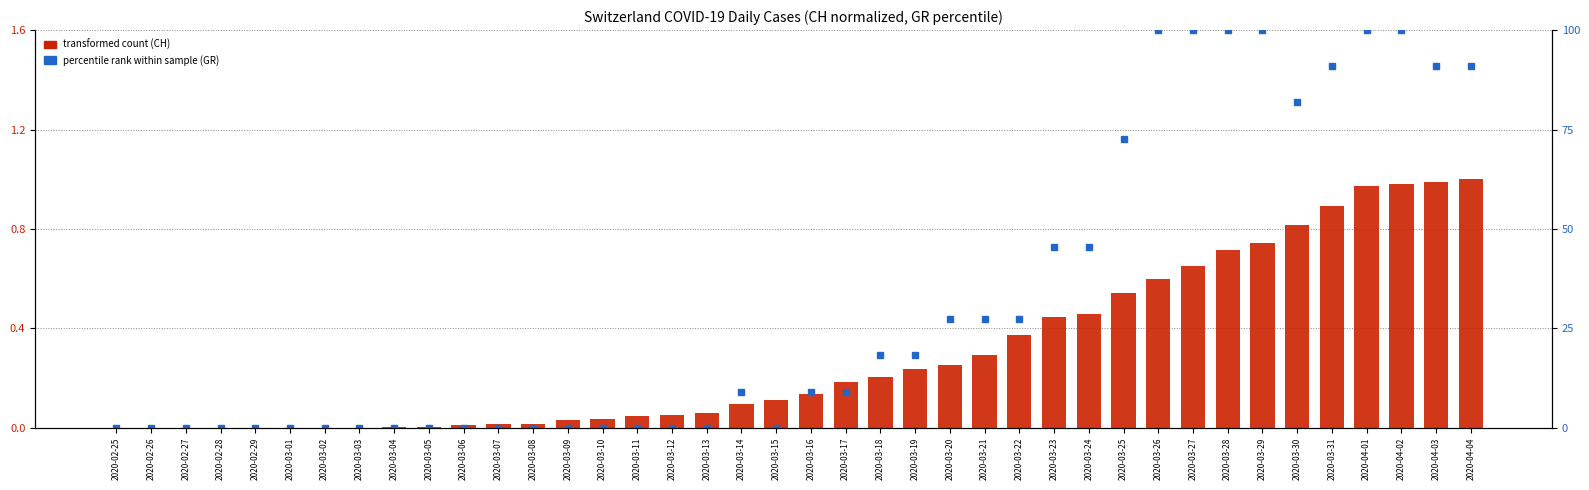

Reading left to right, what are all the values shown in this chart?

transformed count (CH): 2020-02-25=0.0	2020-02-26=0.0	2020-02-27=0.0	2020-02-28=0.0	2020-02-29=0.0	2020-03-01=0.0	2020-03-02=0.0	2020-03-03=0.0	2020-03-04=0.0	2020-03-05=0.0	2020-03-06=0.0	2020-03-07=0.0	2020-03-08=0.0	2020-03-09=0.0	2020-03-10=0.0	2020-03-11=0.0	2020-03-12=0.1	2020-03-13=0.1	2020-03-14=0.1	2020-03-15=0.1	2020-03-16=0.1	2020-03-17=0.2	2020-03-18=0.2	2020-03-19=0.2	2020-03-20=0.3	2020-03-21=0.3	2020-03-22=0.4	2020-03-23=0.4	2020-03-24=0.5	2020-03-25=0.5	2020-03-26=0.6	2020-03-27=0.6	2020-03-28=0.7	2020-03-29=0.7	2020-03-30=0.8	2020-03-31=0.9	2020-04-01=1.0	2020-04-02=1.0	2020-04-03=1.0	2020-04-04=1.0
percentile rank within sample (GR): 2020-02-25=0.0	2020-02-26=0.0	2020-02-27=0.0	2020-02-28=0.0	2020-02-29=0.0	2020-03-01=0.0	2020-03-02=0.0	2020-03-03=0.0	2020-03-04=0.0	2020-03-05=0.0	2020-03-06=0.0	2020-03-07=0.0	2020-03-08=0.0	2020-03-09=0.0	2020-03-10=0.0	2020-03-11=0.0	2020-03-12=0.0	2020-03-13=0.0	2020-03-14=9.1	2020-03-15=0.0	2020-03-16=9.1	2020-03-17=9.1	2020-03-18=18.2	2020-03-19=18.2	2020-03-20=27.3	2020-03-21=27.3	2020-03-22=27.3	2020-03-23=45.5	2020-03-24=45.5	2020-03-25=72.7	2020-03-26=100.0	2020-03-27=100.0	2020-03-28=100.0	2020-03-29=100.0	2020-03-30=81.8	2020-03-31=90.9	2020-04-01=100.0	2020-04-02=100.0	2020-04-03=90.9	2020-04-04=90.9